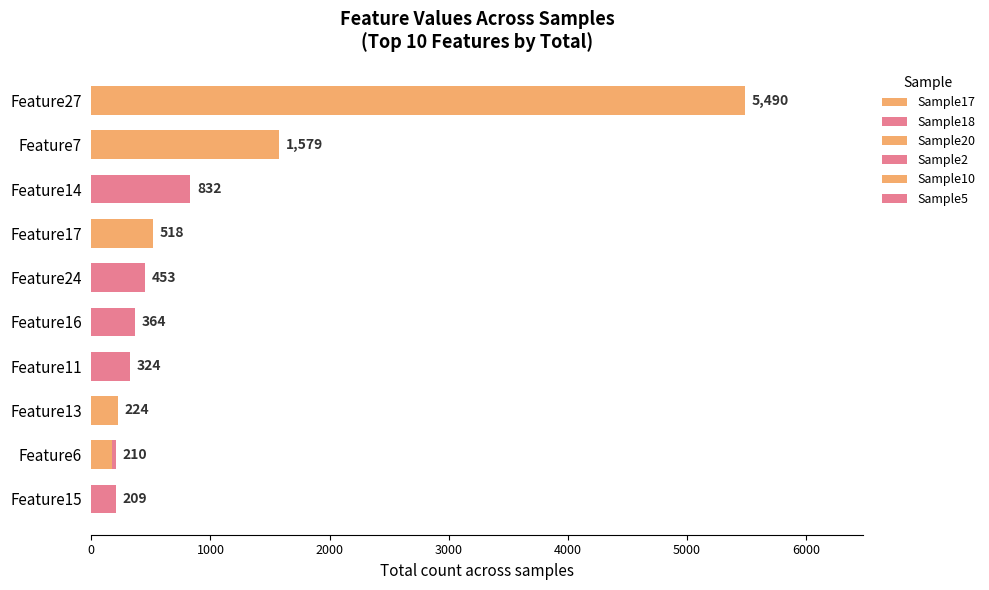

How many series are shown in this chart?

5